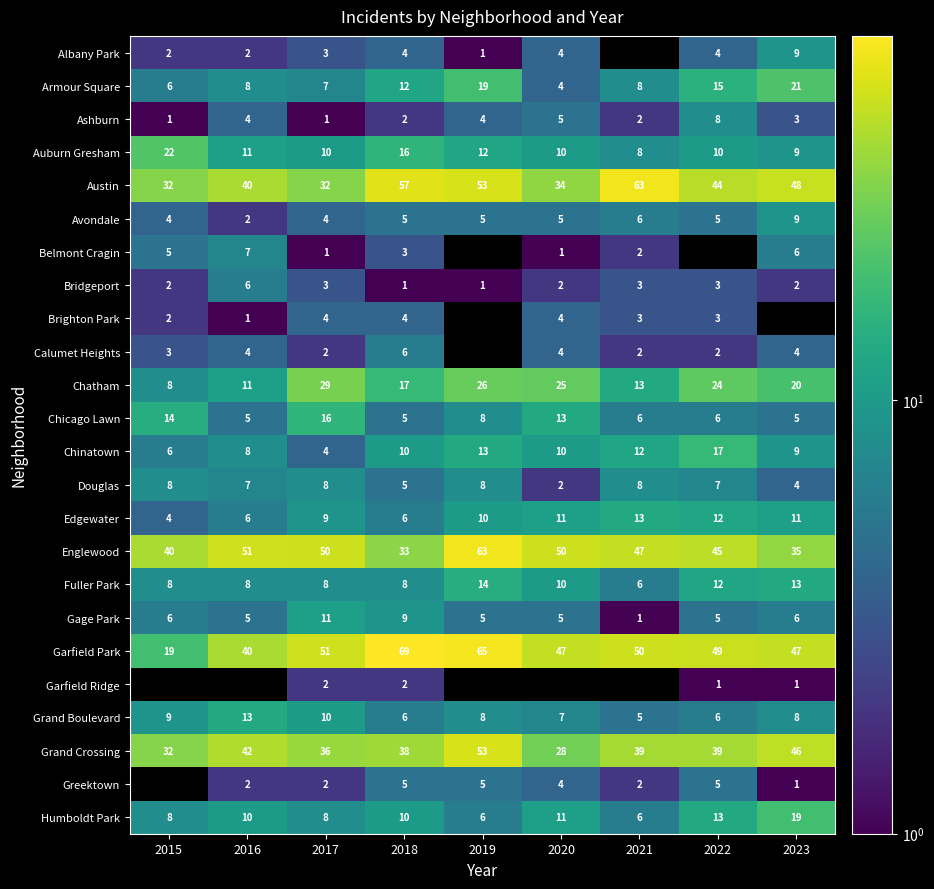

How many values in the Armour Square series are below 8?

3